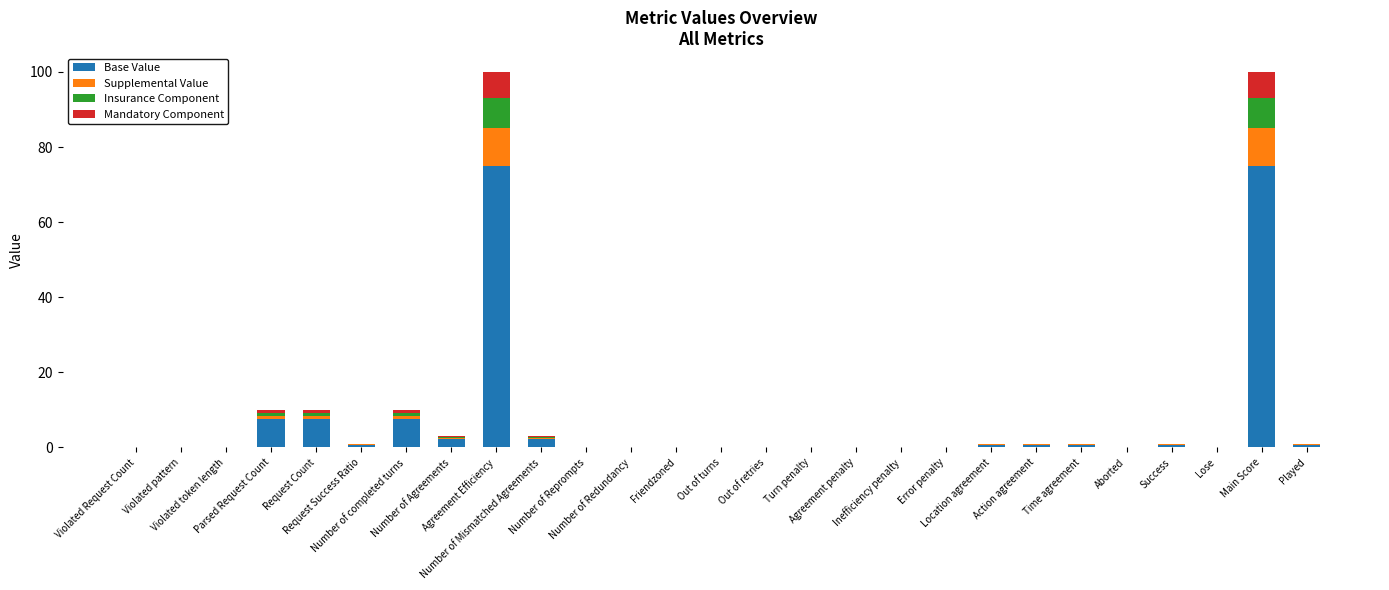

What are all the series names shown in the legend?

Base Value, Supplemental Value, Insurance Component, Mandatory Component